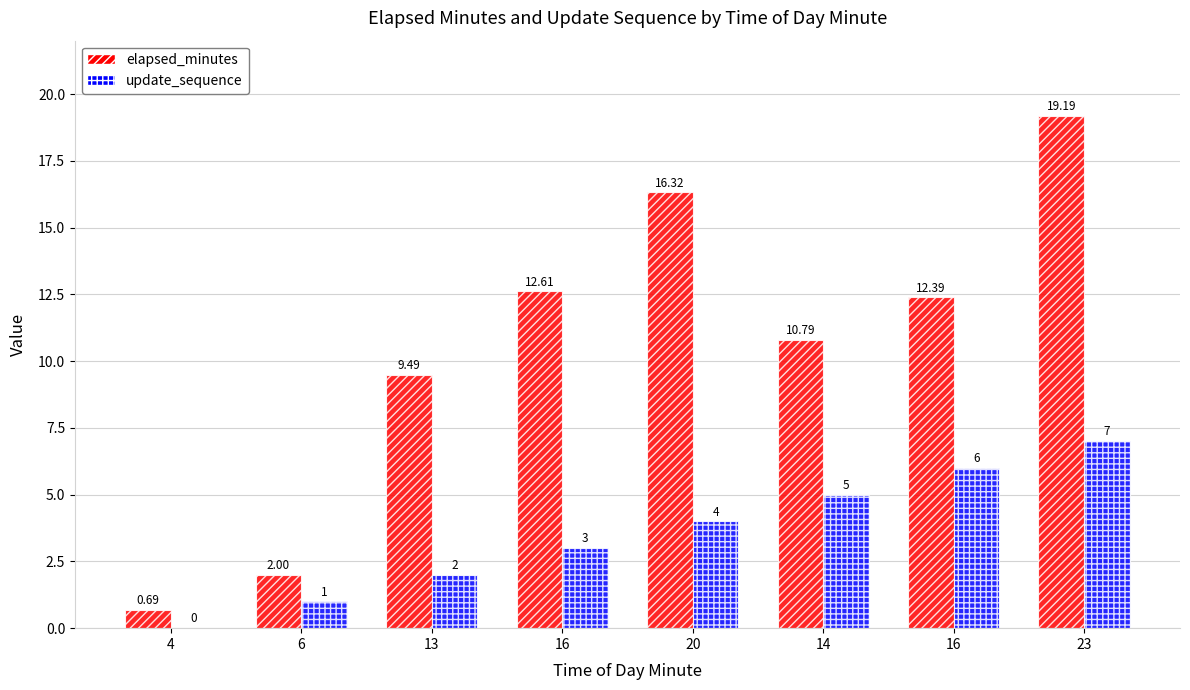

What are all the series names shown in the legend?

elapsed_minutes, update_sequence